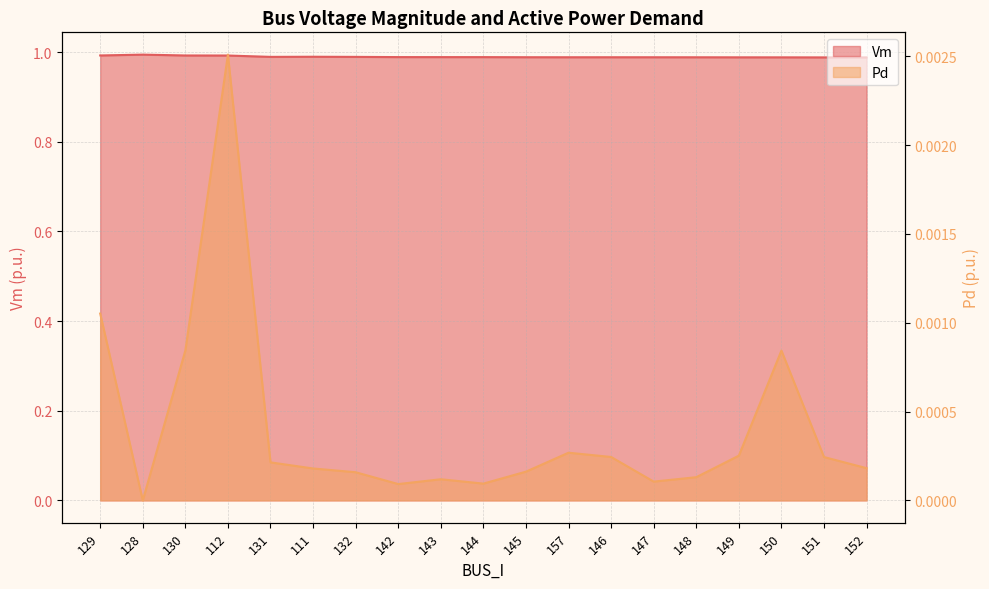

The value of Vm at 130 is 1.0. True or false?

True